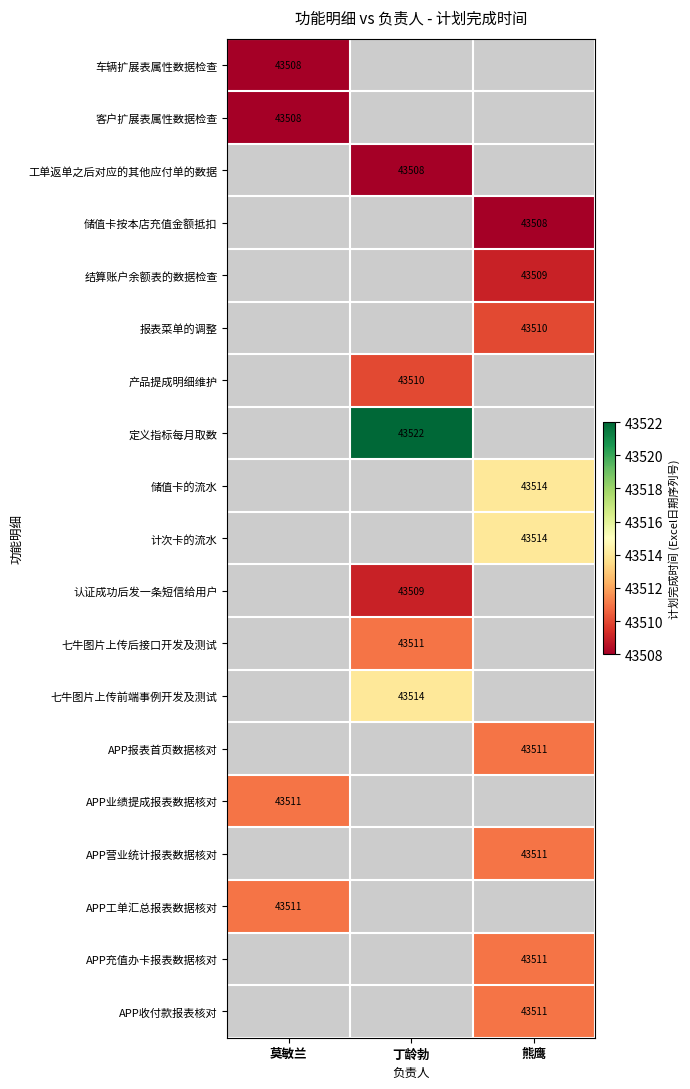

True or false: 七牛图片上传前端事例开发及测试 has a value of 43514 at 丁龄勃.

True